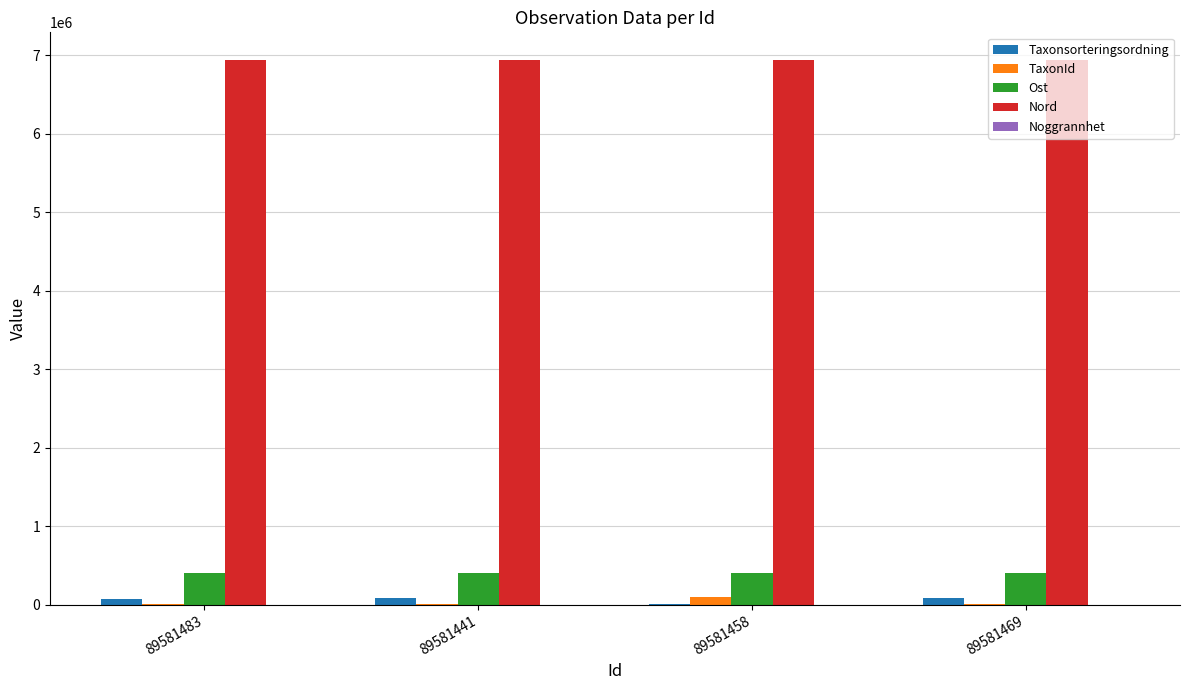

Is the value of Taxonsorteringsordning at 89581441 greater than the value of Nord at 89581441?

No